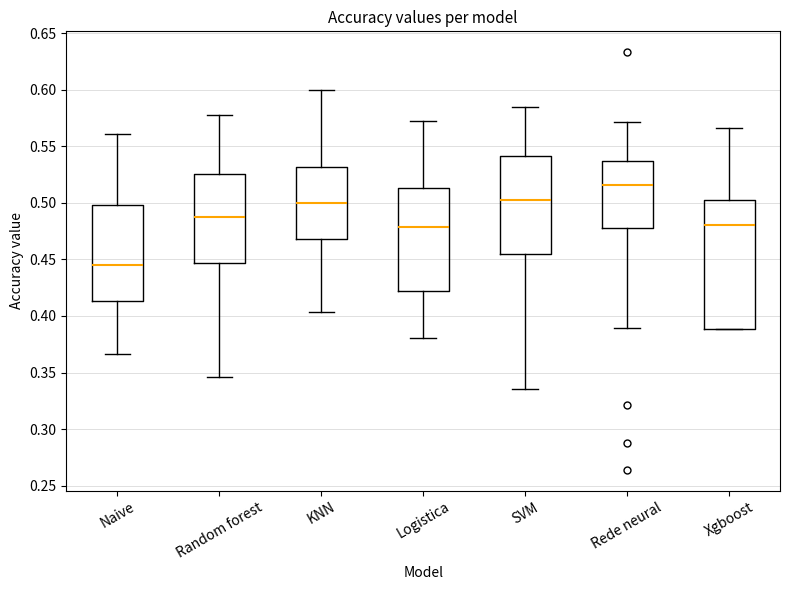

Where does the upper whisker of the box for SVM end on the y-axis? The values are not printed on the chart, so give them approximately, as read against the axis.

0.585